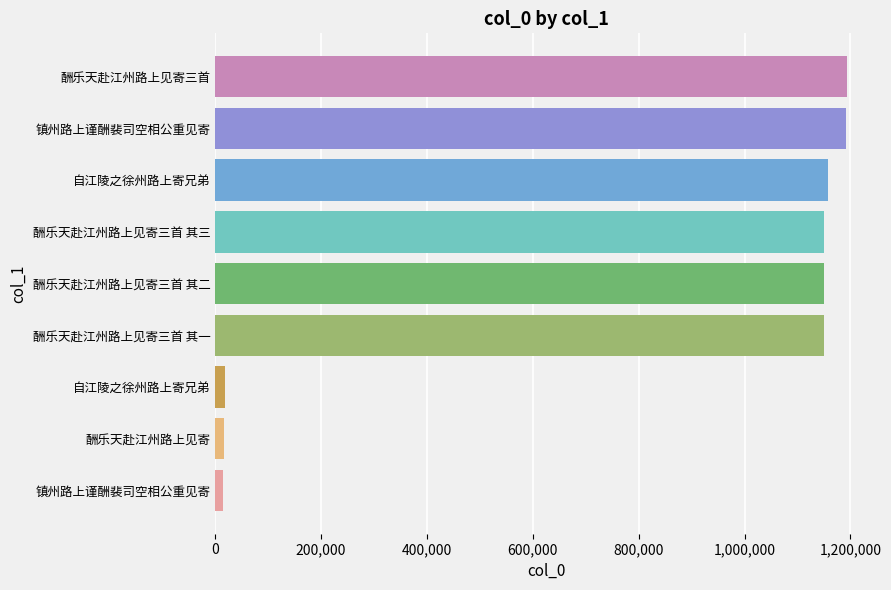

How many data points are less than 1149823?

4